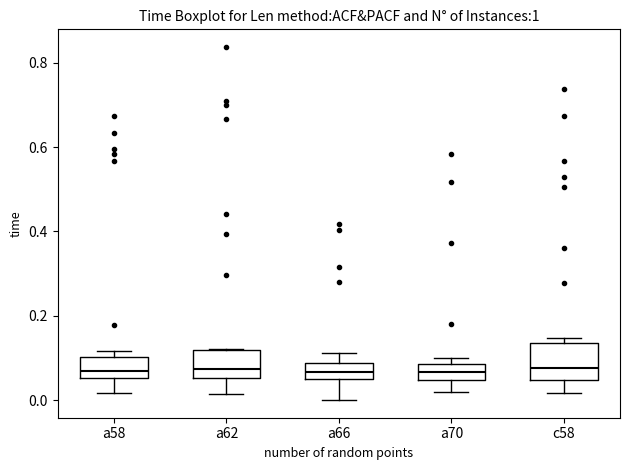

Reading left to right, transcribe this box plot: for each box, give where its median line is, the range the box spans, and where its two whiskers end, as read against the y-axis. The values are not printed on the chart, so give them approximately, as read against the axis.

a58: median 0.06 (just above the box's lower edge), box 0.06 to 0.10, whiskers 0.02 to 0.12
a62: median 0.08, box 0.06 to 0.12, whiskers 0.02 to 0.12
a66: median 0.06, box 0.04 to 0.08, whiskers 0.00 to 0.12
a70: median 0.06, box 0.04 to 0.08, whiskers 0.02 to 0.10
c58: median 0.08, box 0.04 to 0.14, whiskers 0.02 to 0.14 (just above the box's upper edge)